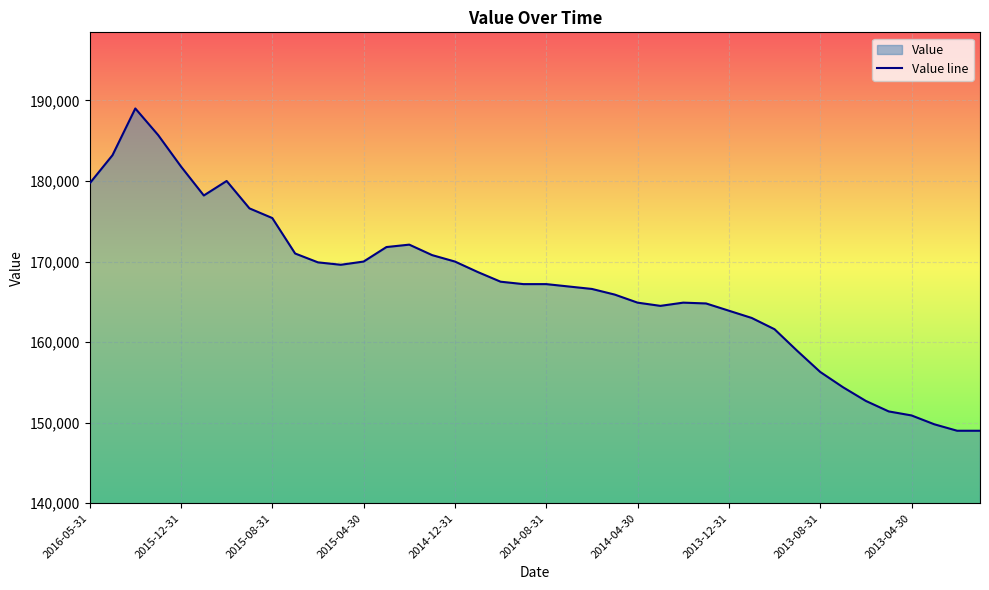

What is the difference between the maximum and minimum values?

40000